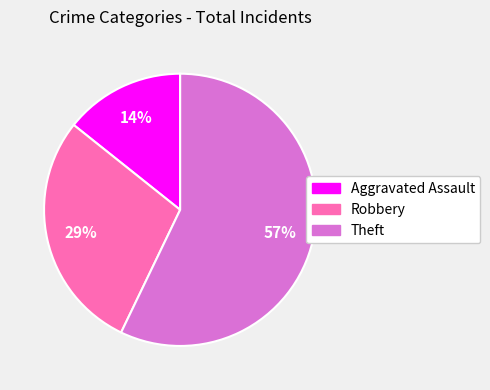

Do Theft and Robbery together represent more than half of the pie?

Yes